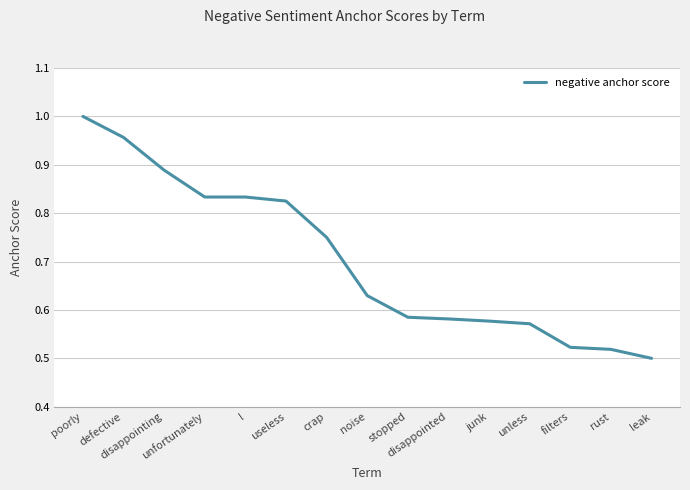

Is this an area chart (filled region under the line)?

No